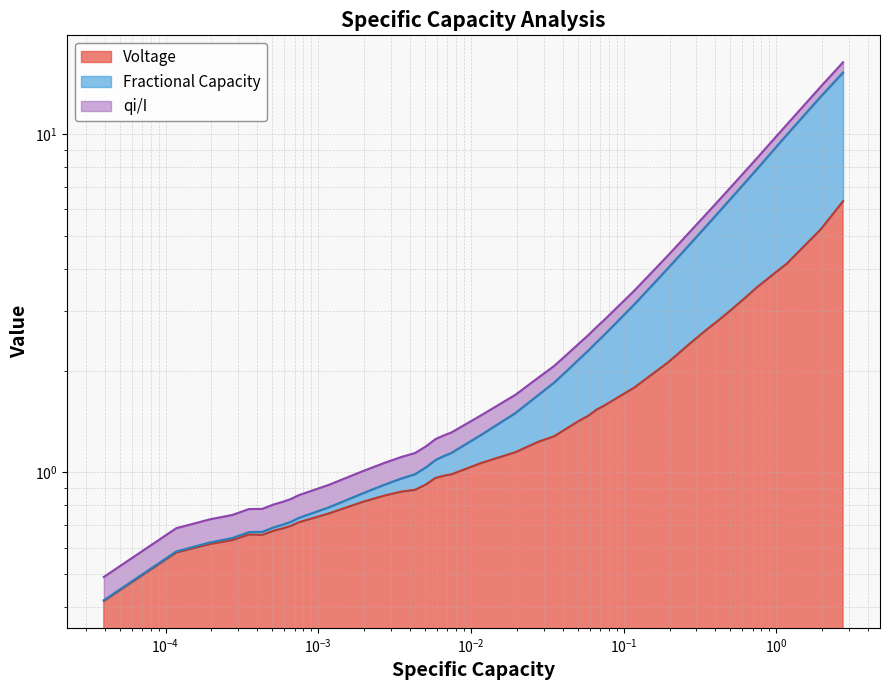

Count the number of data series in this chart.

3